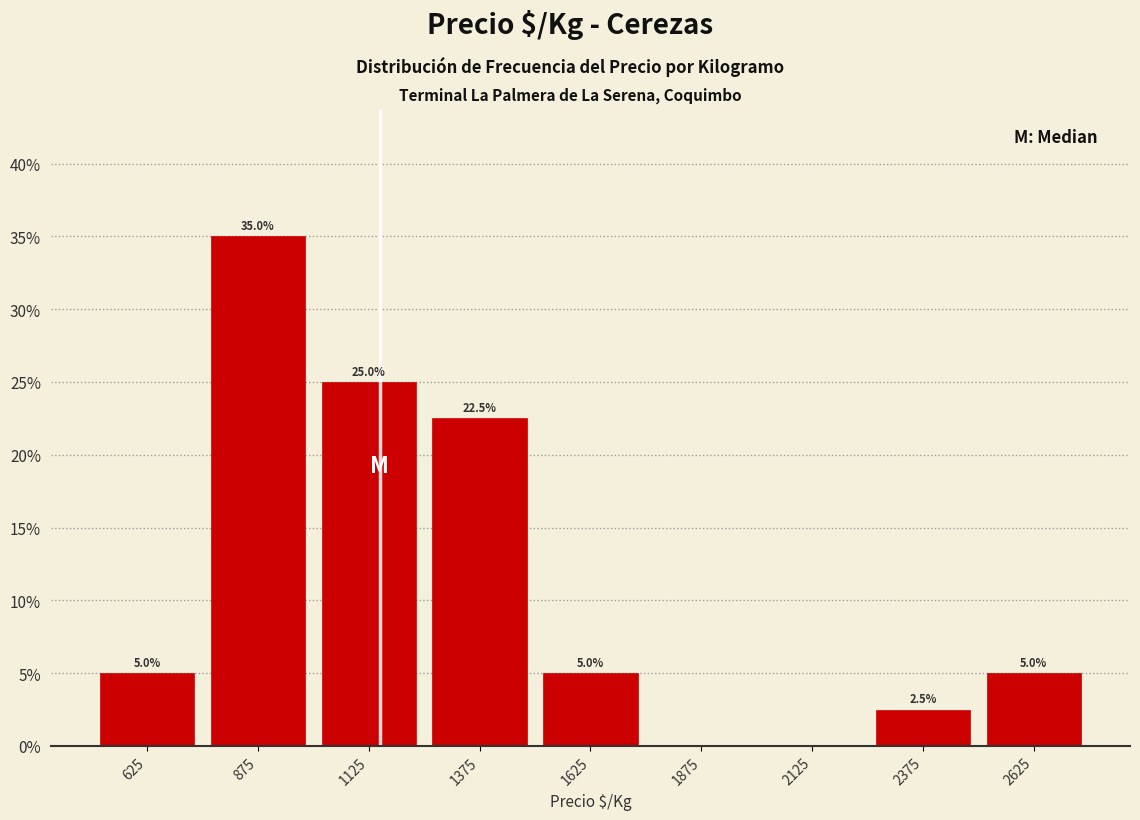

Which range on the x-axis has the tallest bar?

750 to 1000